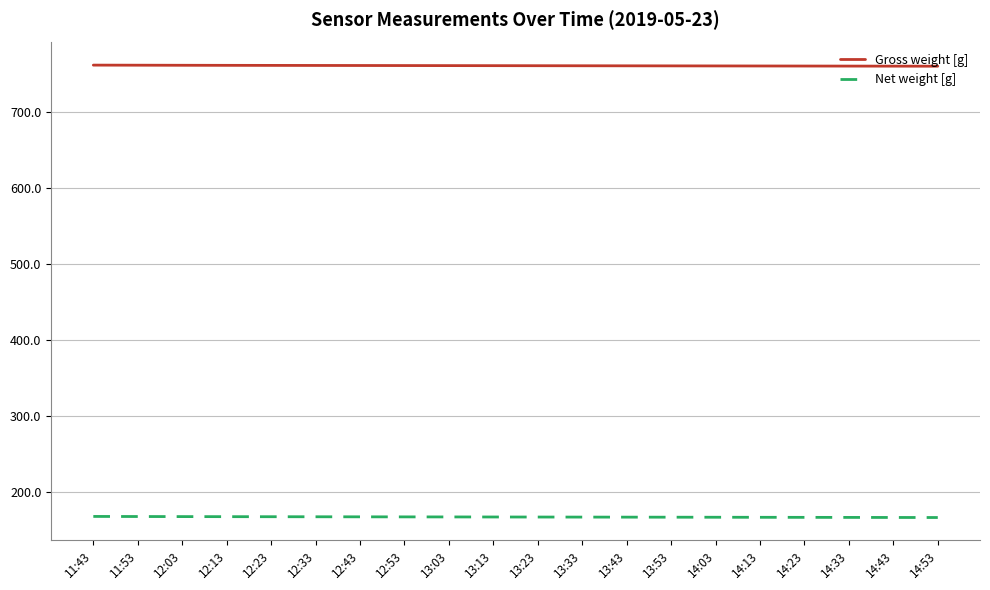

True or false: Gross weight [g] and Net weight [g] cross at least once.

False